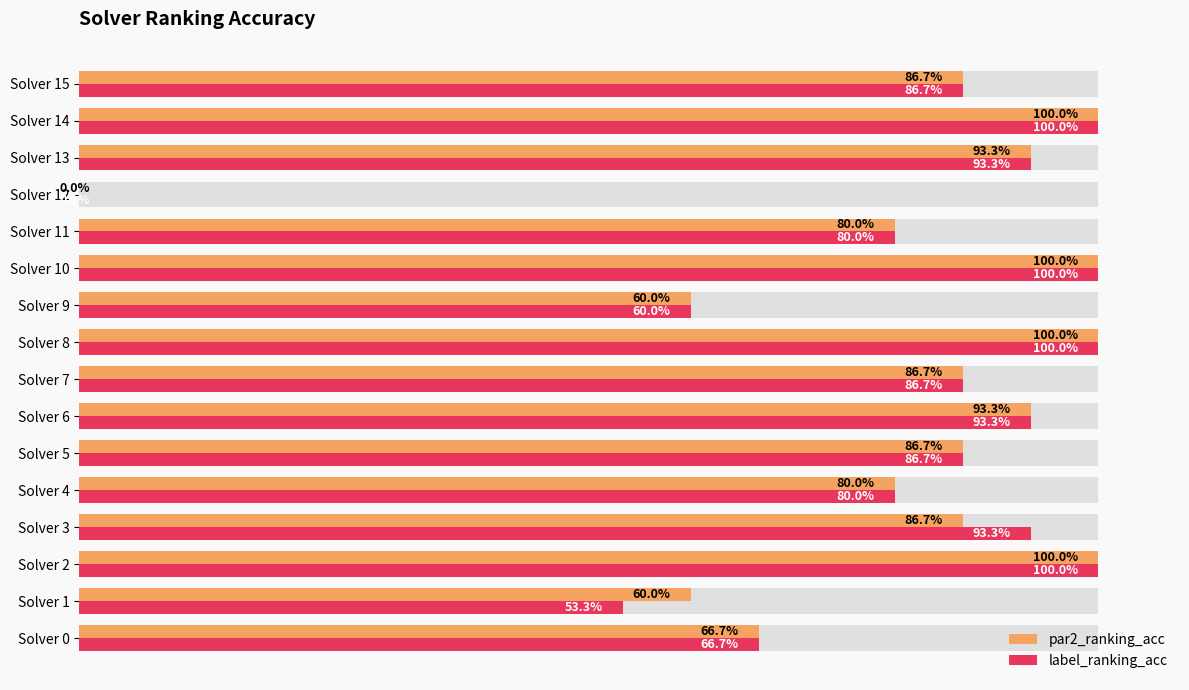

True or false: label_ranking_acc has a value of 1.7 at Solver 8.

False